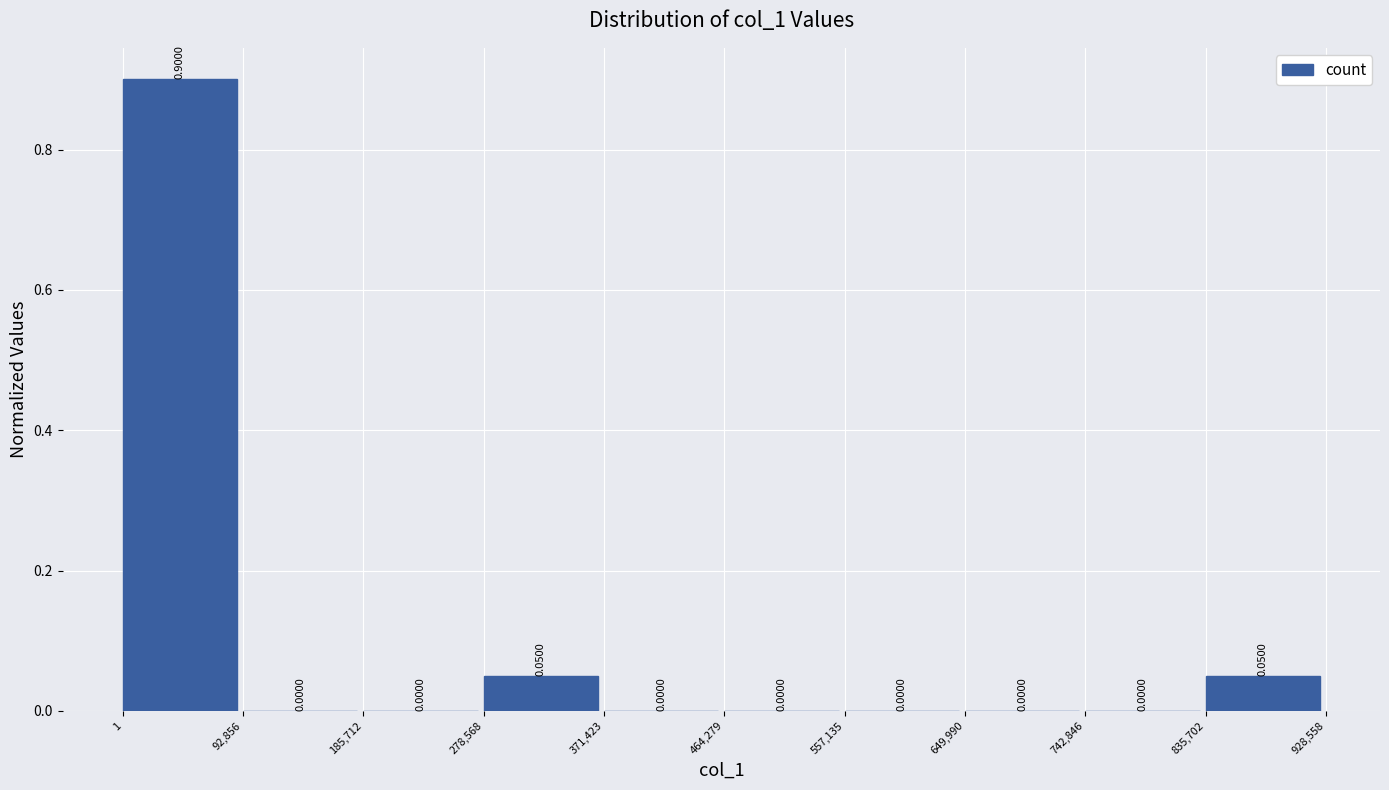

How tall is the bar that spans 835,702 to 928,558 on the x-axis?

0.0500